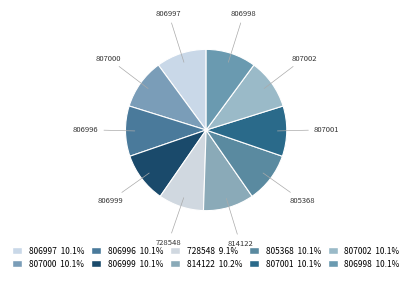

To the nearest percent, what is the difference between the largest and smallest slice percentages?

1%